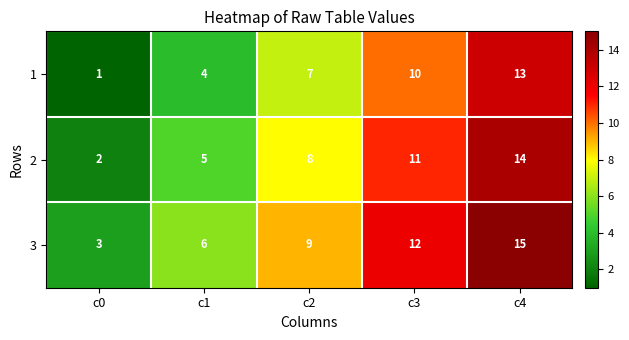

Which category has the lowest value across all series?

c0